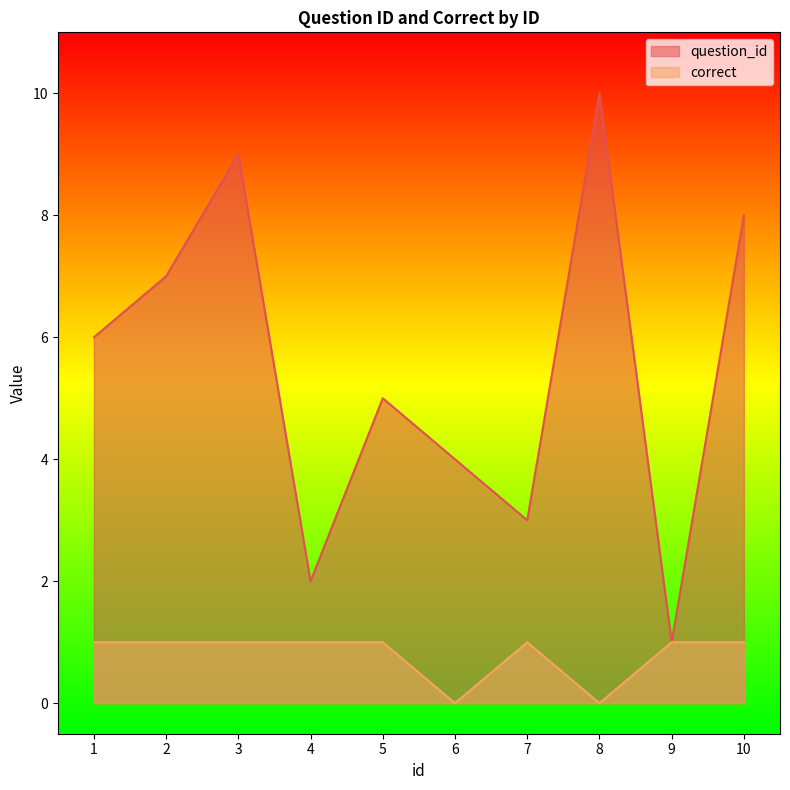

Reading left to right, extract all data points from this chart.

question_id: 1=6	2=7	3=9	4=2	5=5	6=4	7=3	8=10	9=1	10=8
correct: 1=1	2=1	3=1	4=1	5=1	6=0	7=1	8=0	9=1	10=1